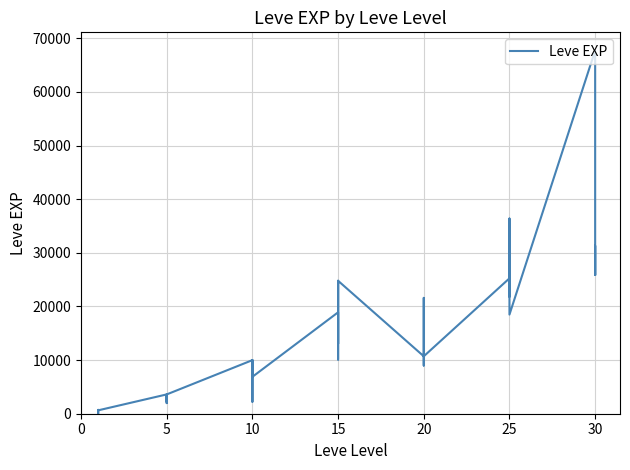

Does the chart have visible grid lines?

Yes